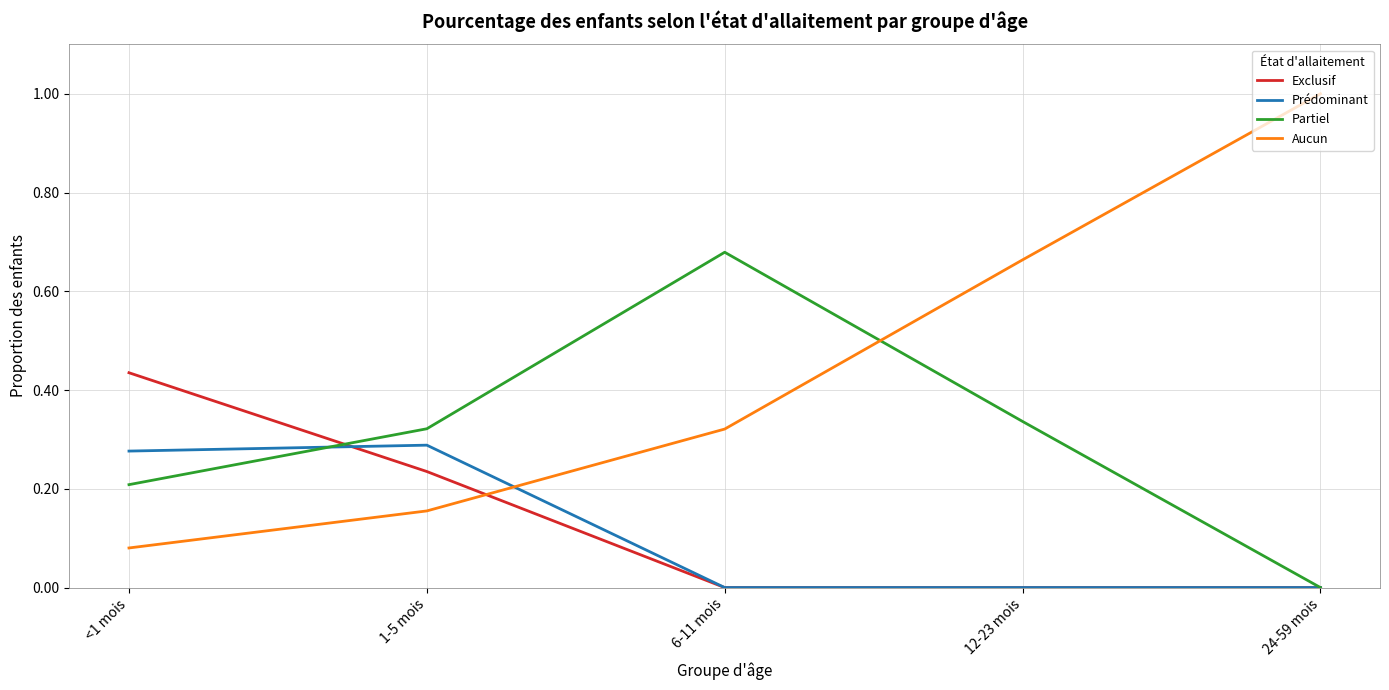

The value of Aucun at 1-5 mois is 0.2. True or false?

True